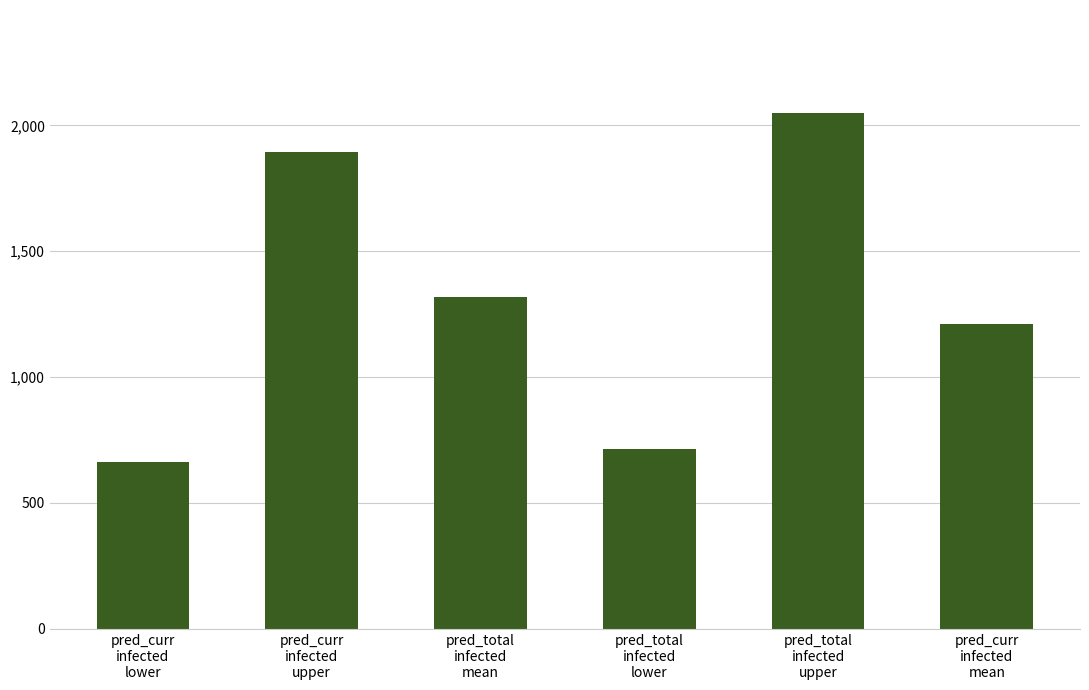

List the labels in order of value, smallest first.

pred_curr
infected
lower, pred_total
infected
lower, pred_curr
infected
mean, pred_total
infected
mean, pred_curr
infected
upper, pred_total
infected
upper